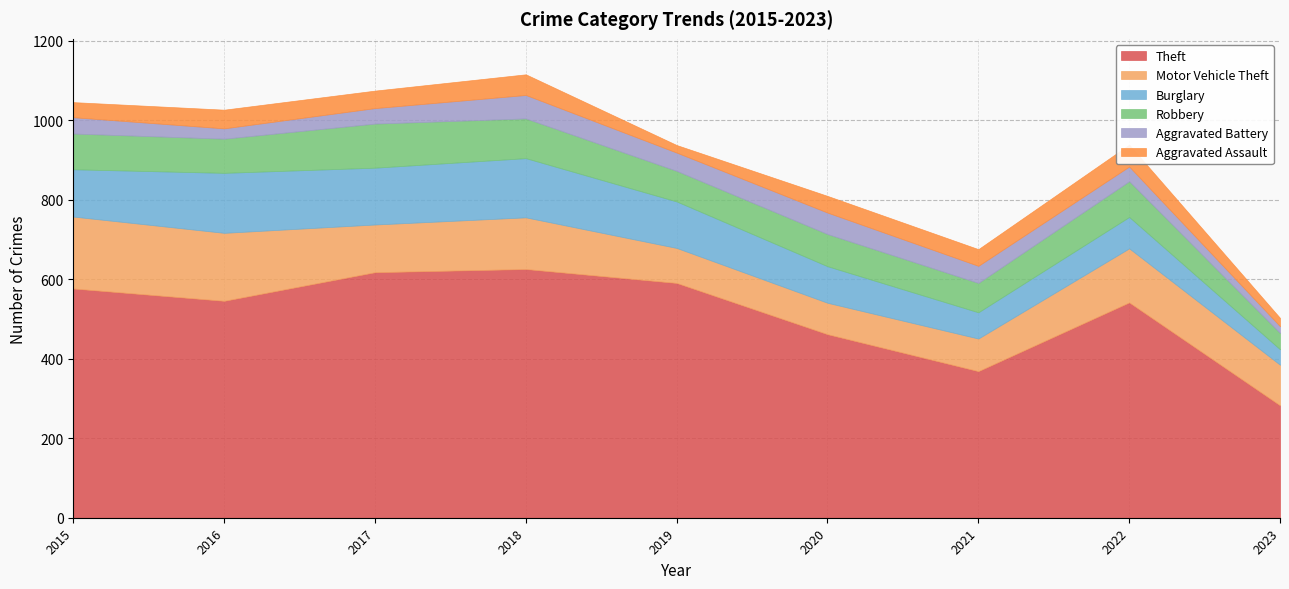

True or false: Aggravated Battery and Theft cross at least once.

False